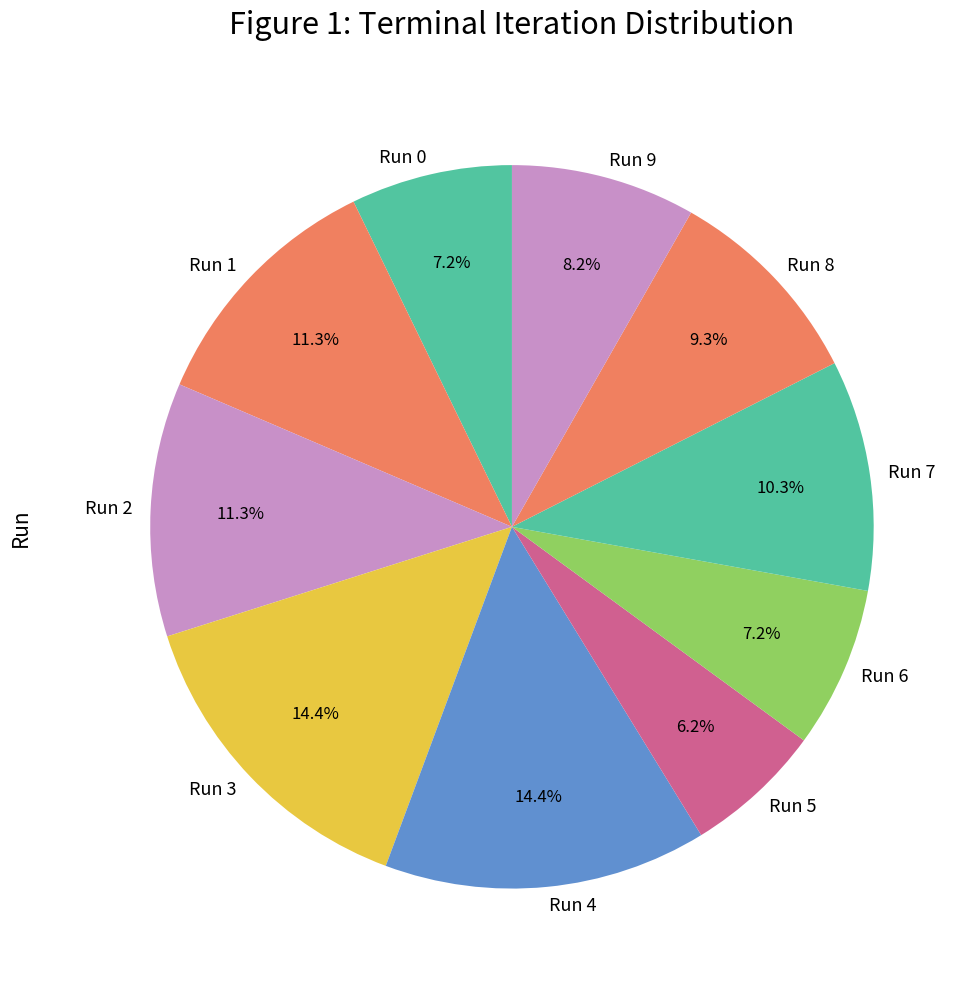

To the nearest percent, what portion does Run 4 represent?

14%